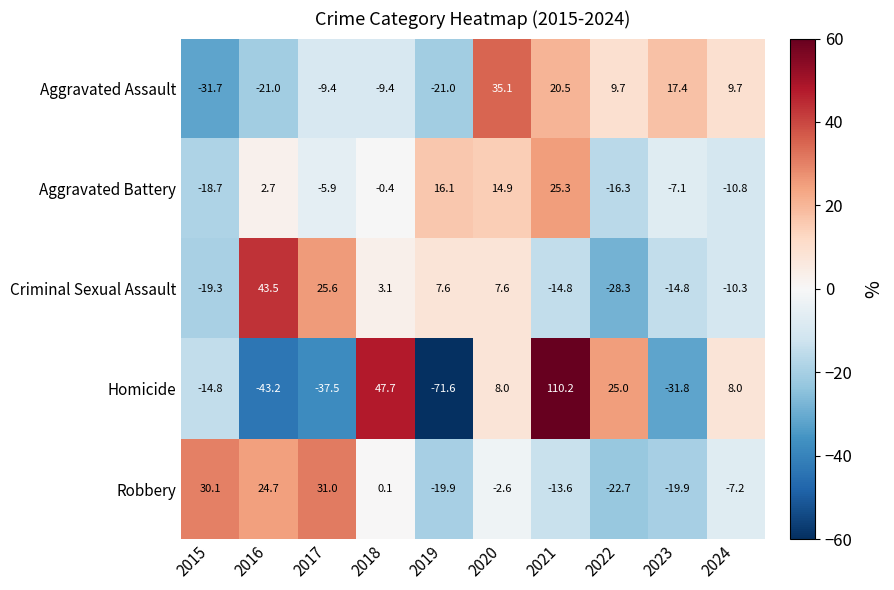

What is the difference between the Aggravated Assault values at 2015 and 2019?

10.7